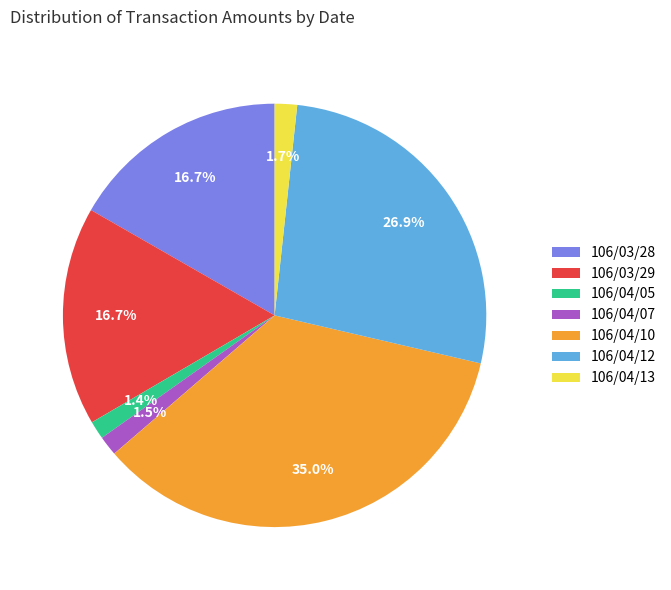

What portion of the pie excludes 106/04/05?

98.6%